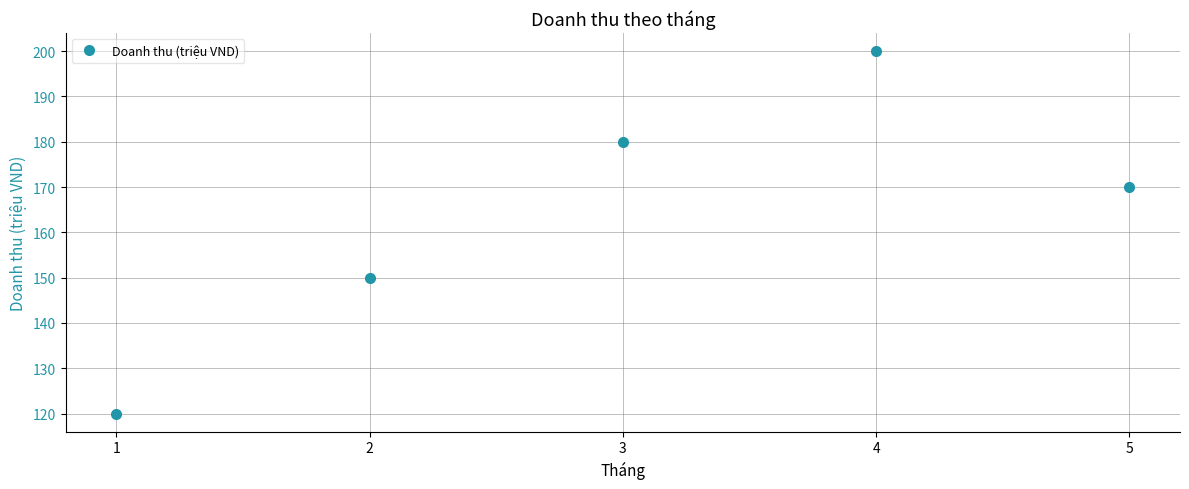

How many data points does each series have?

5